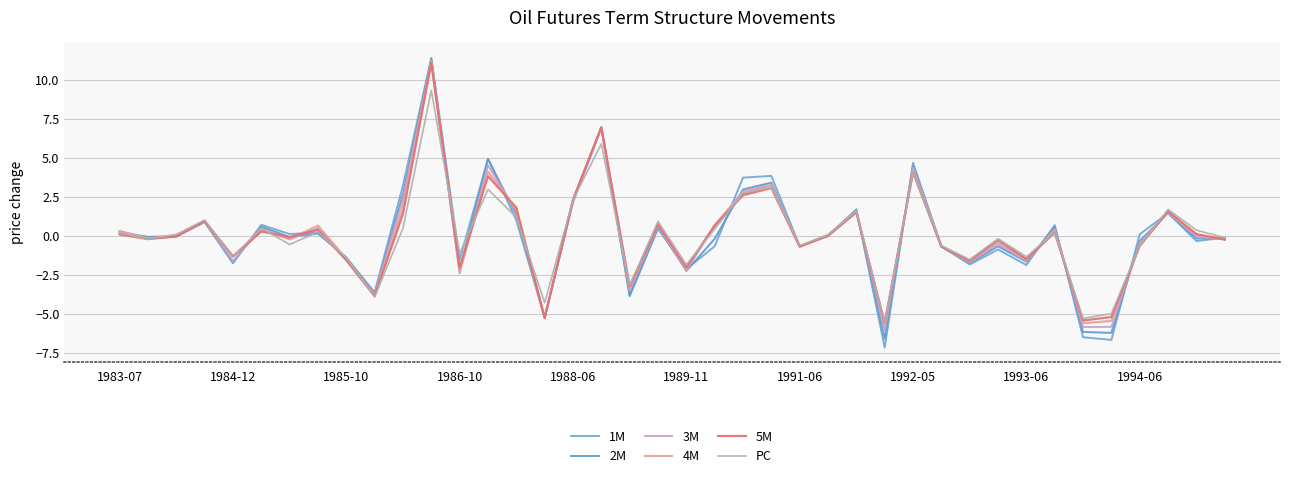

Does the chart have visible grid lines?

Yes